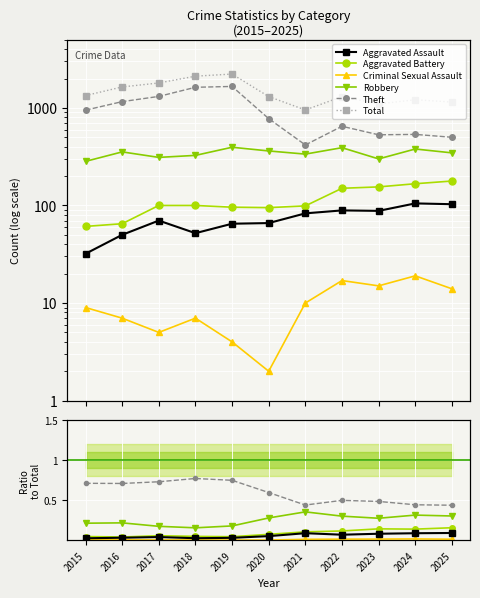

True or false: Criminal Sexual Assault and Aggravated Assault intersect in this chart.

False